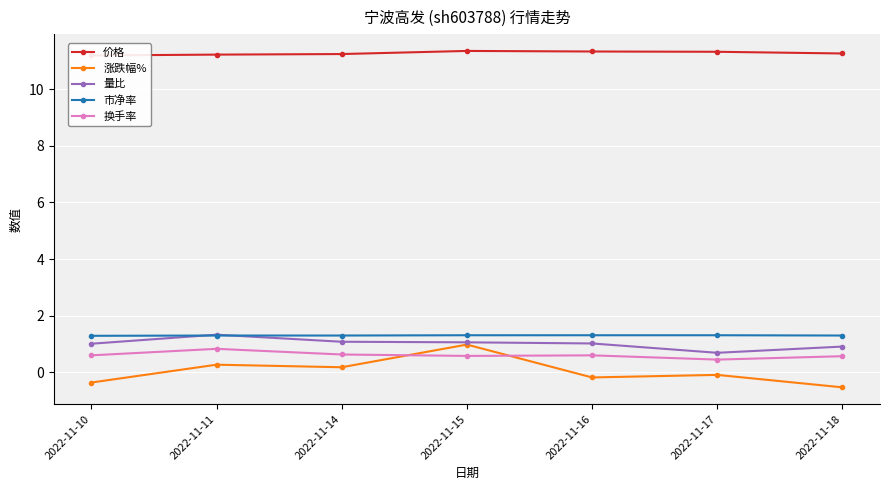

In 换手率, how many points are lower than both neighbors (excluding endpoints)?

2